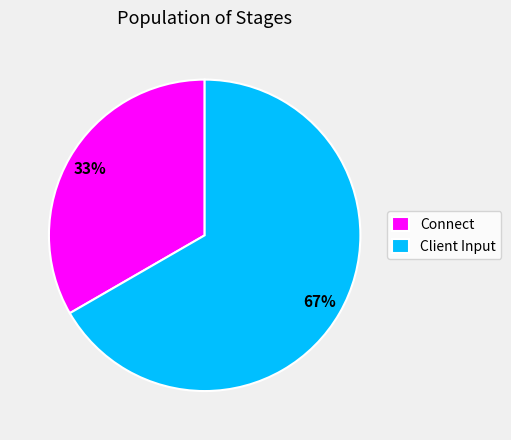

Between Connect and Client Input, which is larger?

Client Input